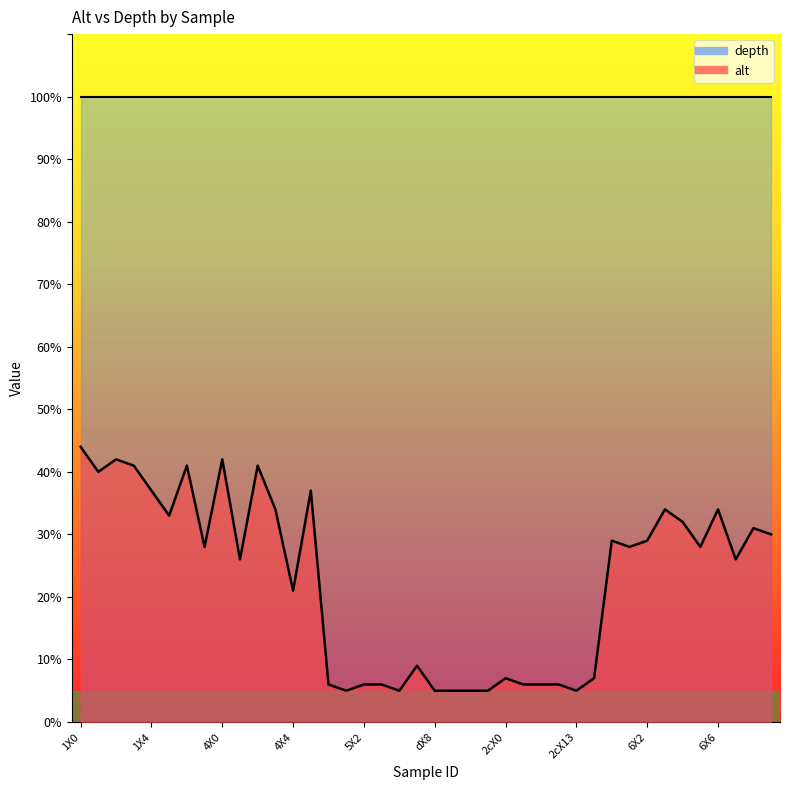

Where does the data first go above 28?

1X0